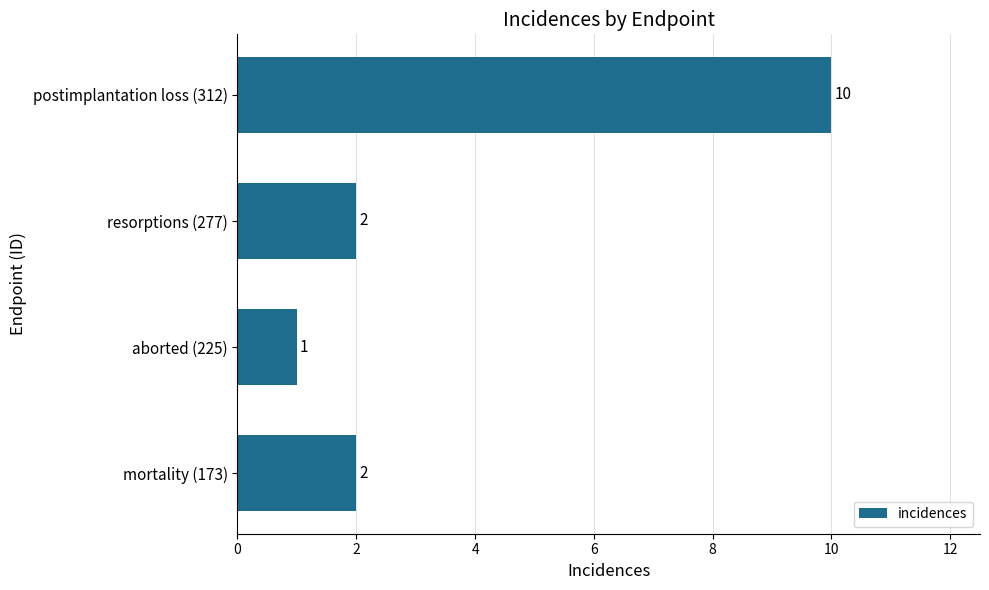

Does the chart contain any negative values?

No